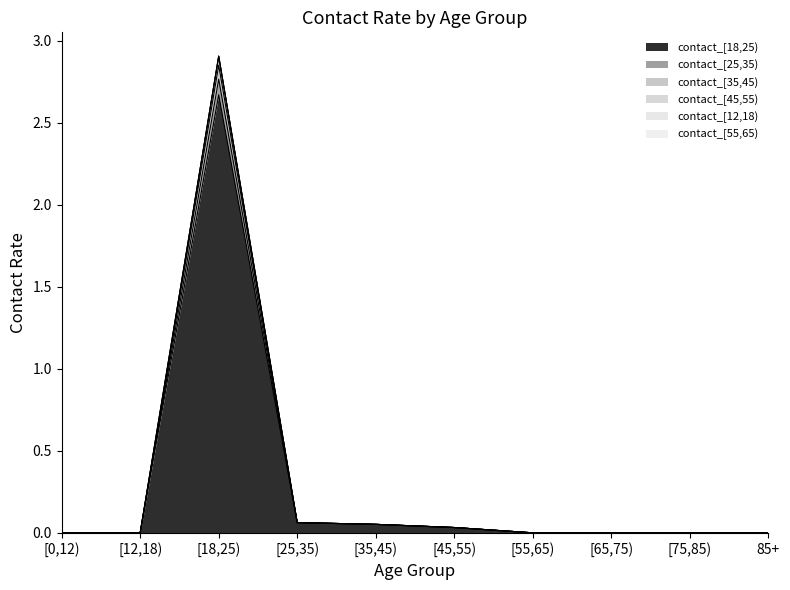

How many positive values does the contact_[25,35) series have?

4